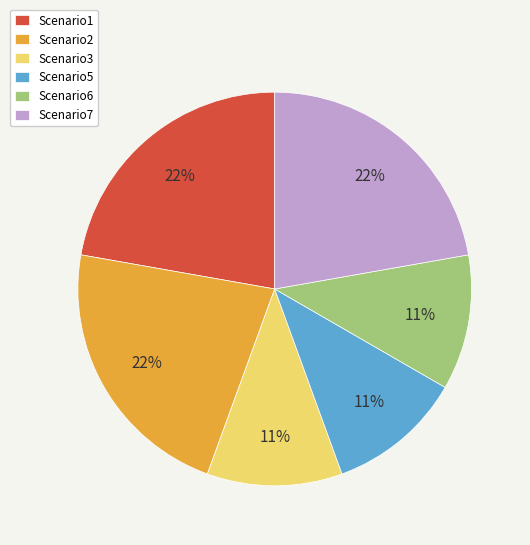

To the nearest percent, what portion does Scenario7 represent?

22%